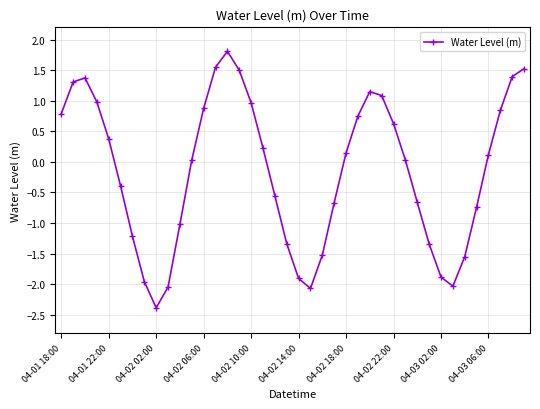

How many values are above zero?

22